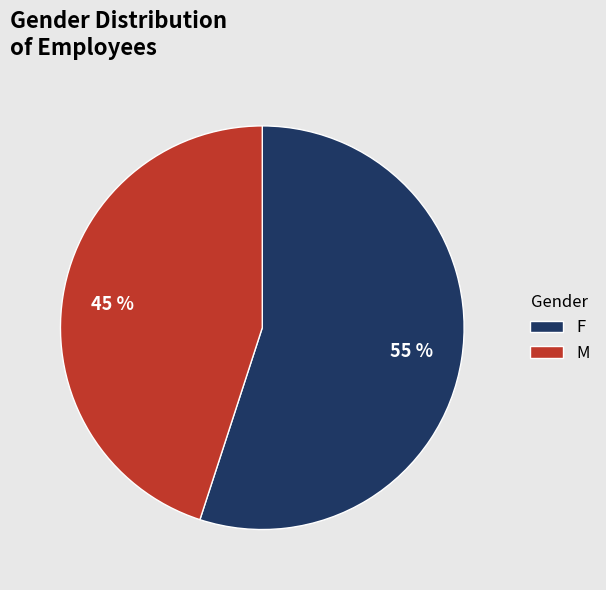

Approximately how many times larger is the value at F compared to M?

1.2